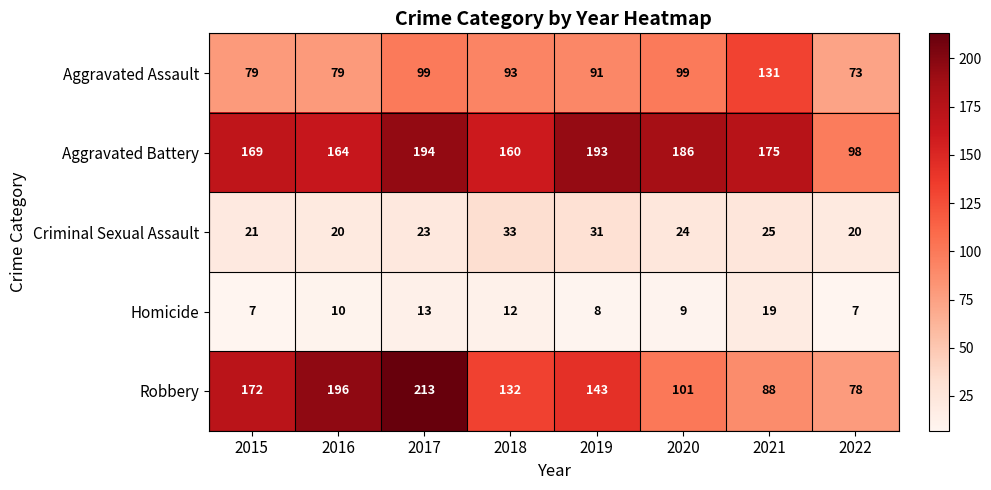

At which category is the sum across all series the highest?

2017